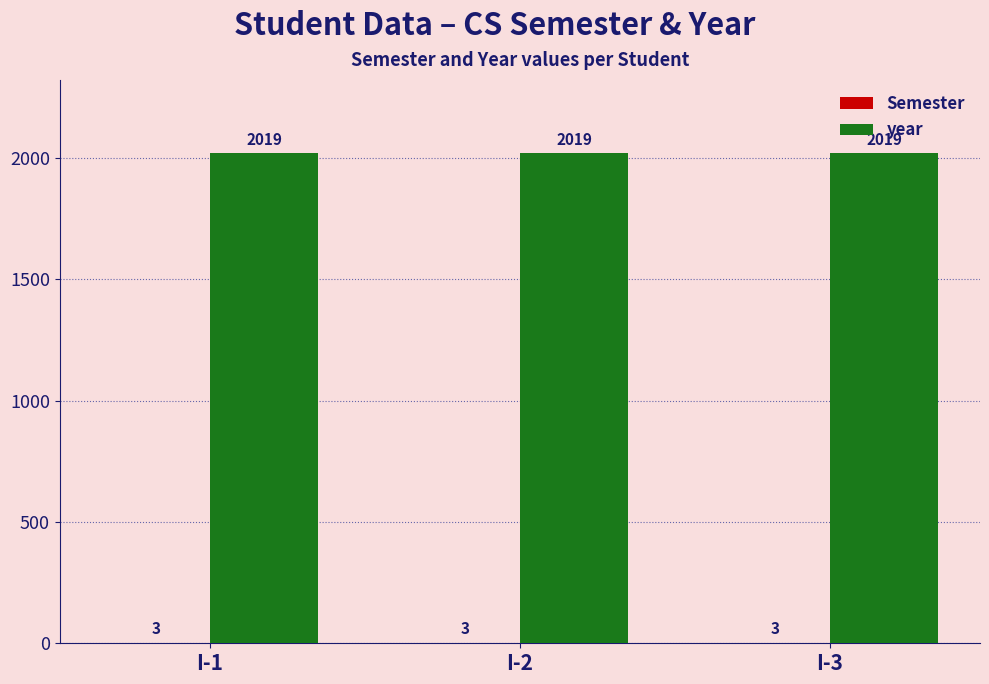

What is the total value across all series at I-1?

2022